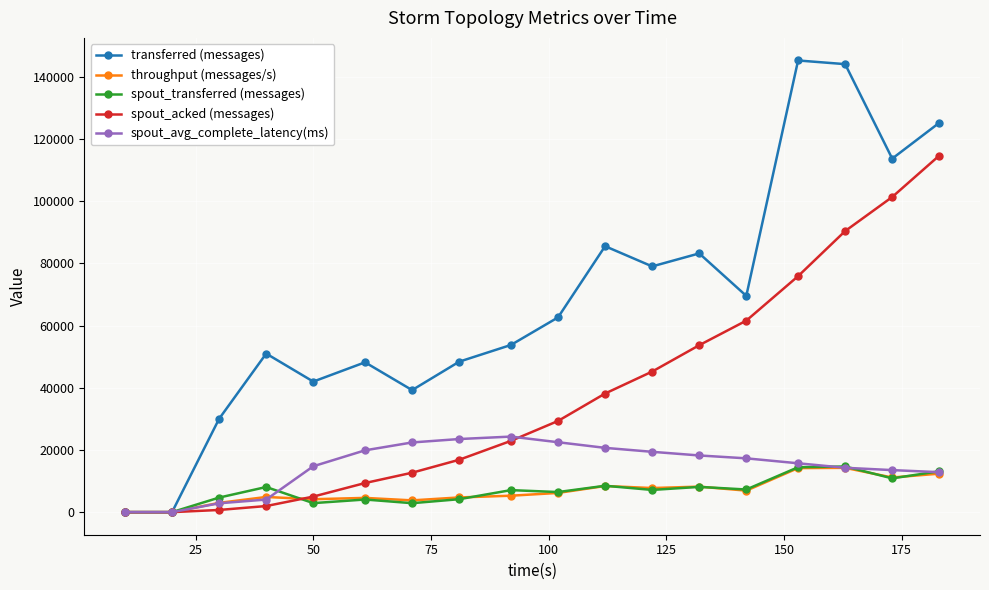

Which series has the largest range (max minus min)?

transferred (messages)